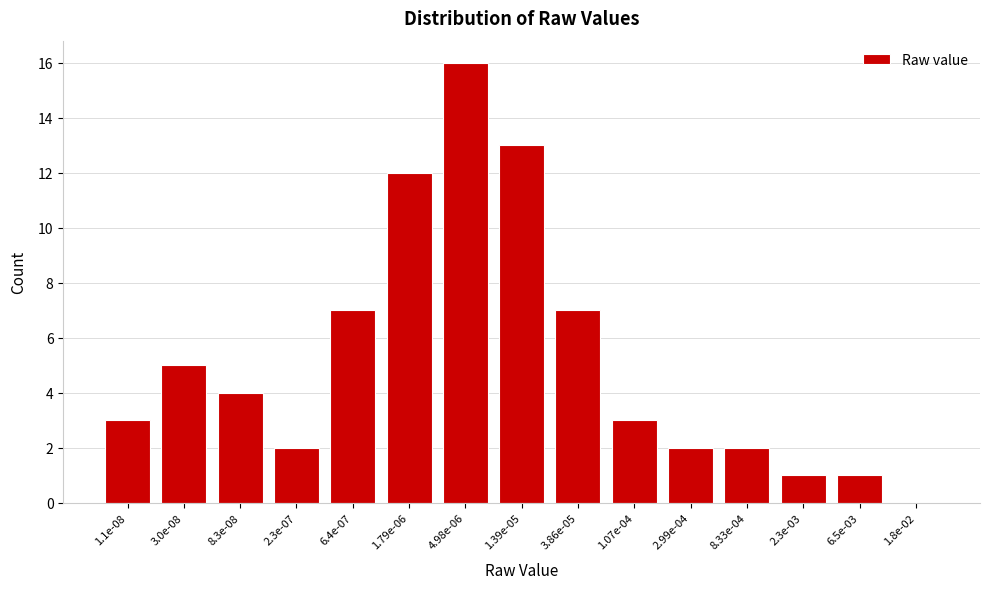

Reading left to right, what are all the values shown in this chart?

1.1e-08=3	3.0e-08=5	8.3e-08=4	2.3e-07=2	6.4e-07=7	1.79e-06=12	4.98e-06=16	1.39e-05=13	3.86e-05=7	1.07e-04=3	2.99e-04=2	8.33e-04=2	2.3e-03=1	6.5e-03=1	1.8e-02=0